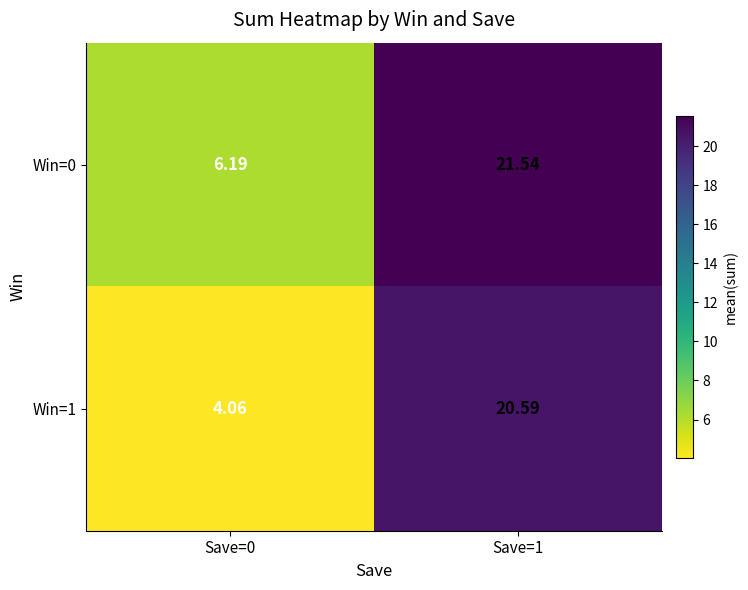

Is the value of Win=1 at Save=1 greater than the value of Win=0 at Save=1?

No